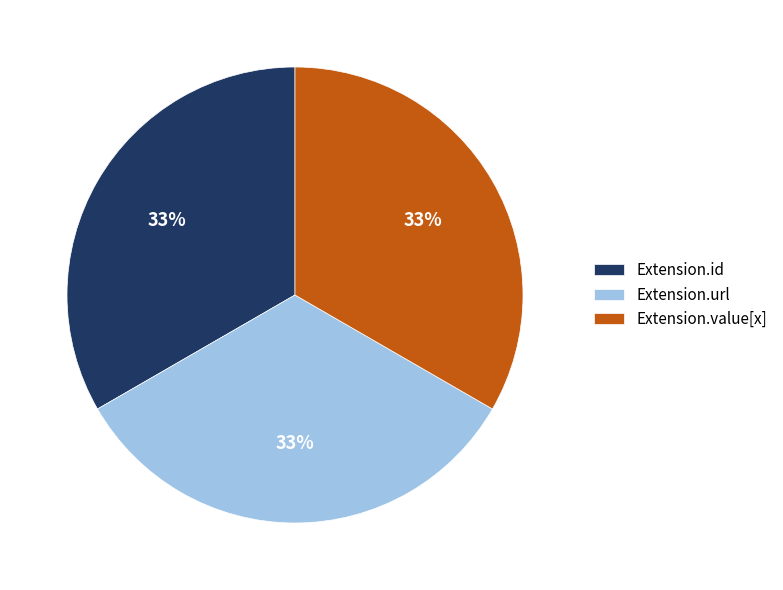

Do Extension.url and Extension.value[x] together represent more than half of the pie?

Yes